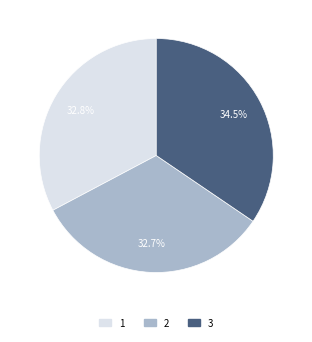

Is there a majority slice in this chart?

No